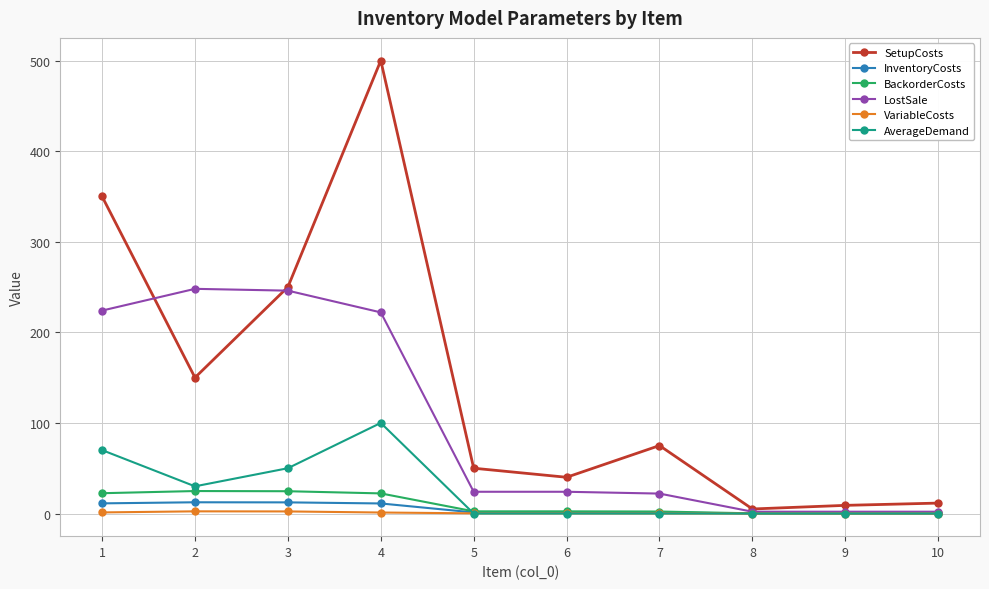

At which label is SetupCosts closest to 252?

3